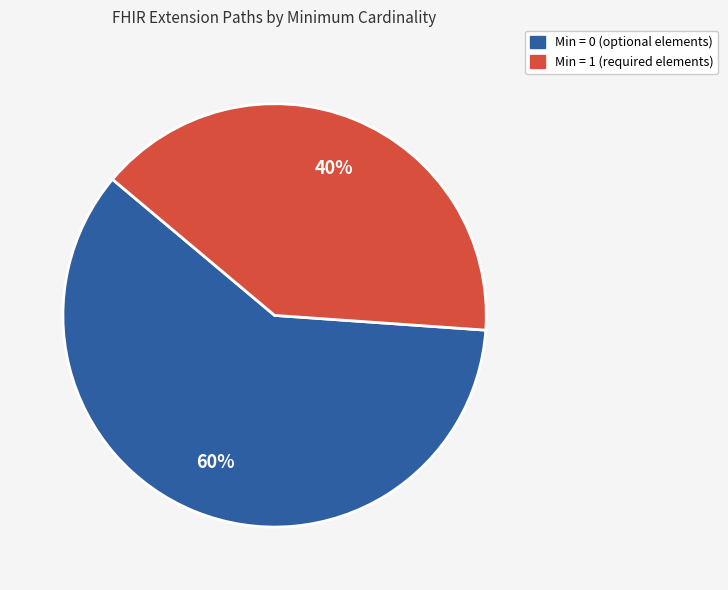

To the nearest percent, what is the average slice percentage?

50%